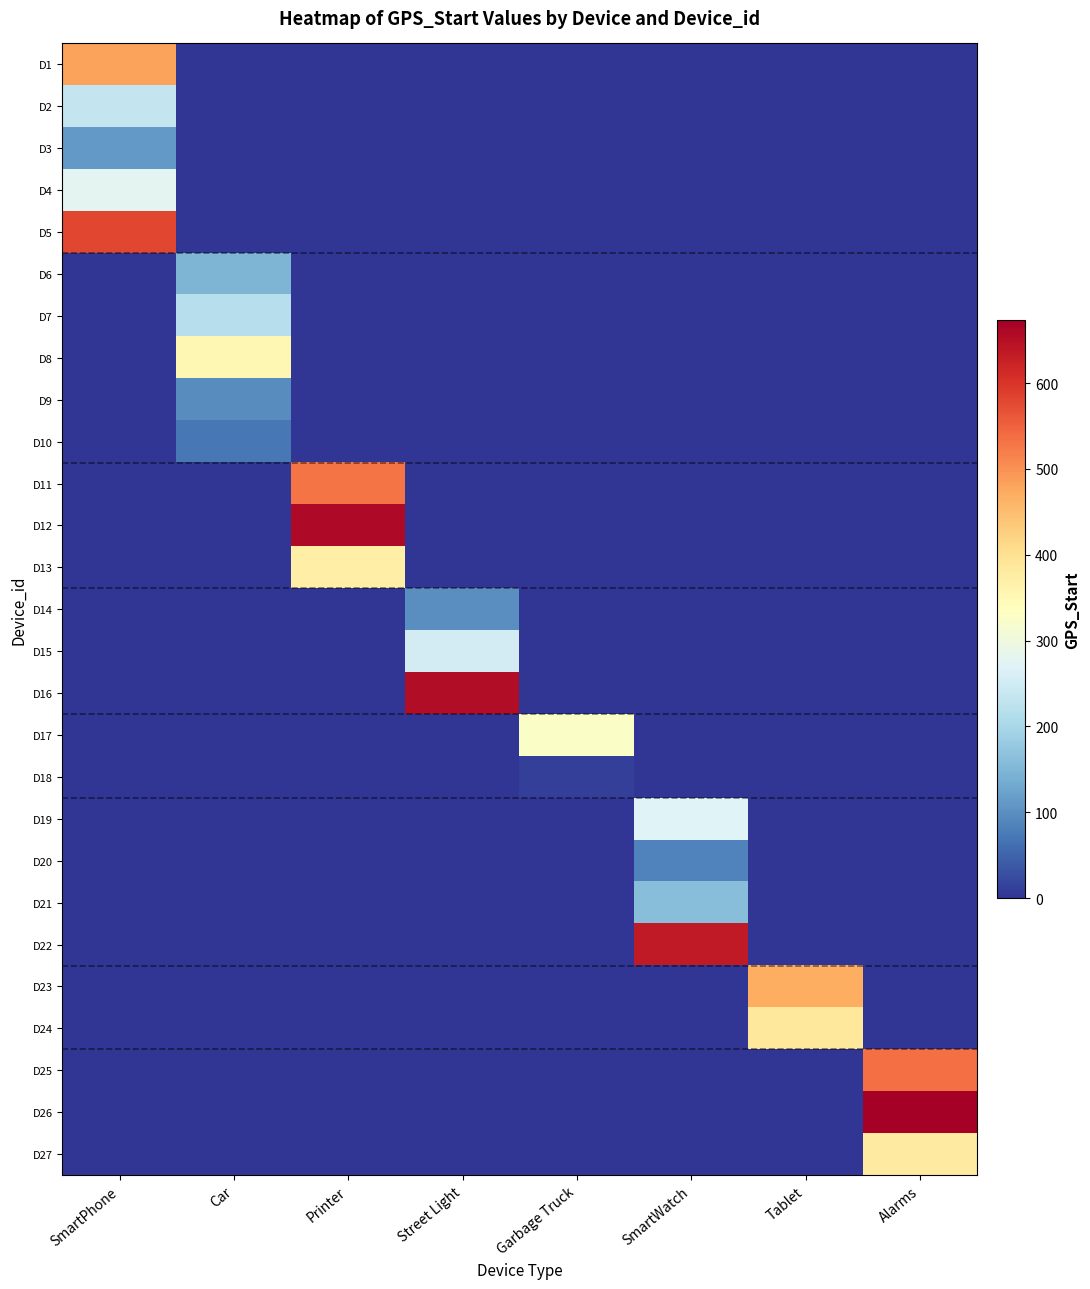

What is the maximum value shown in the chart?

673